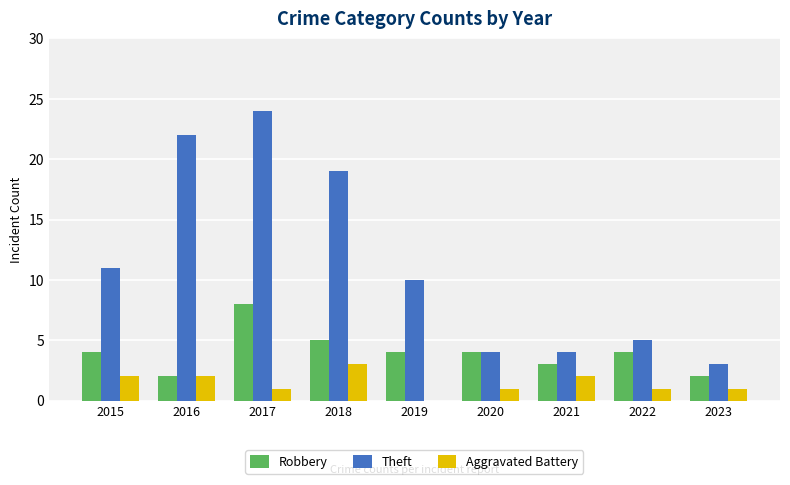

What is the approximate value of Robbery at 2017?

8